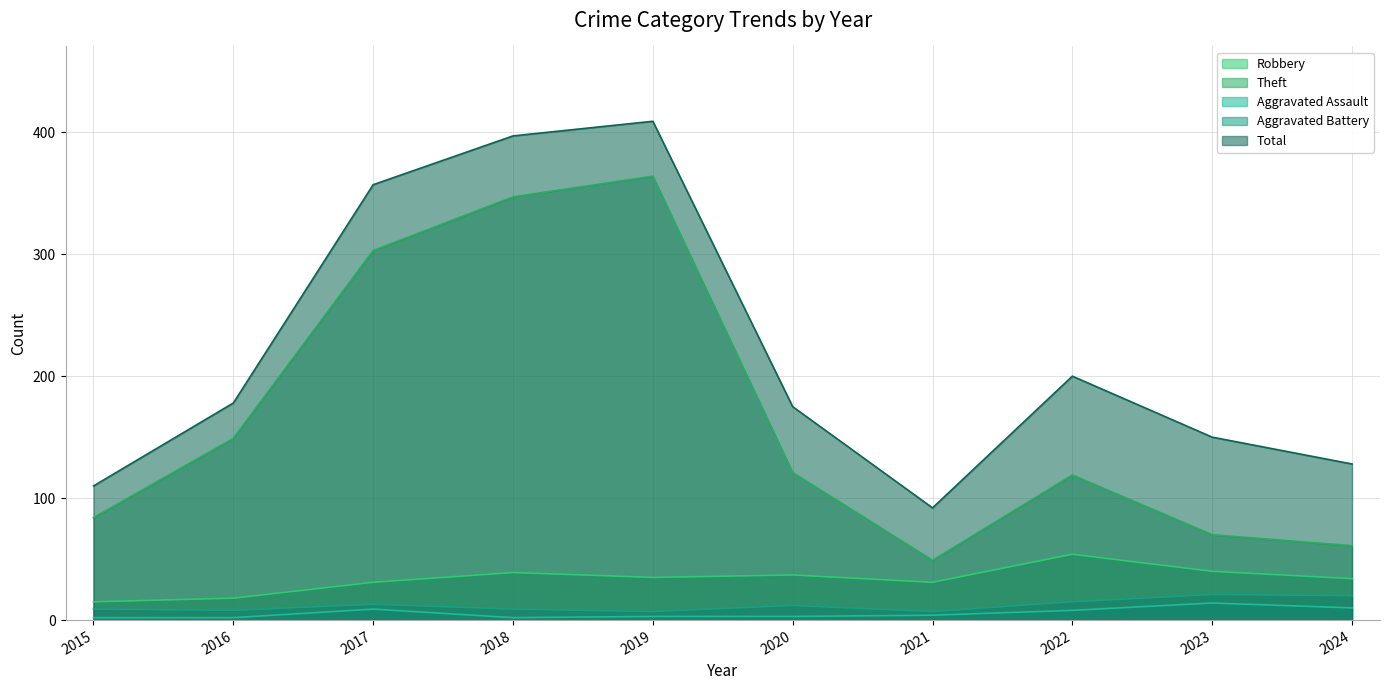

In Theft, how many points are higher than both neighbors (excluding endpoints)?

2